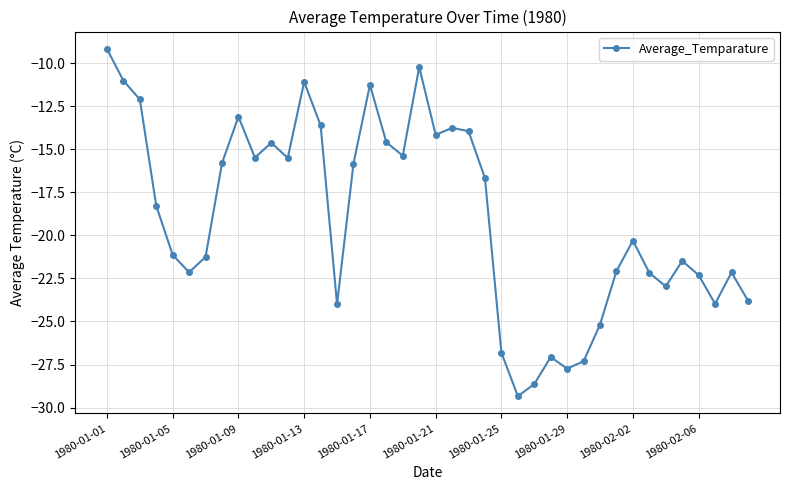

What is the smallest value displayed?

-29.3